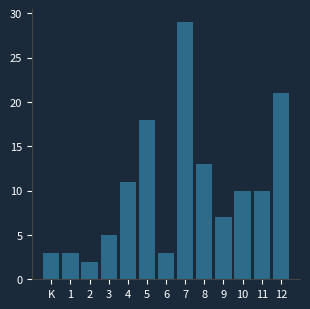

Reading left to right, list all the values displayed in this chart.

K=3	1=3	2=2	3=5	4=11	5=18	6=3	7=29	8=13	9=7	10=10	11=10	12=21